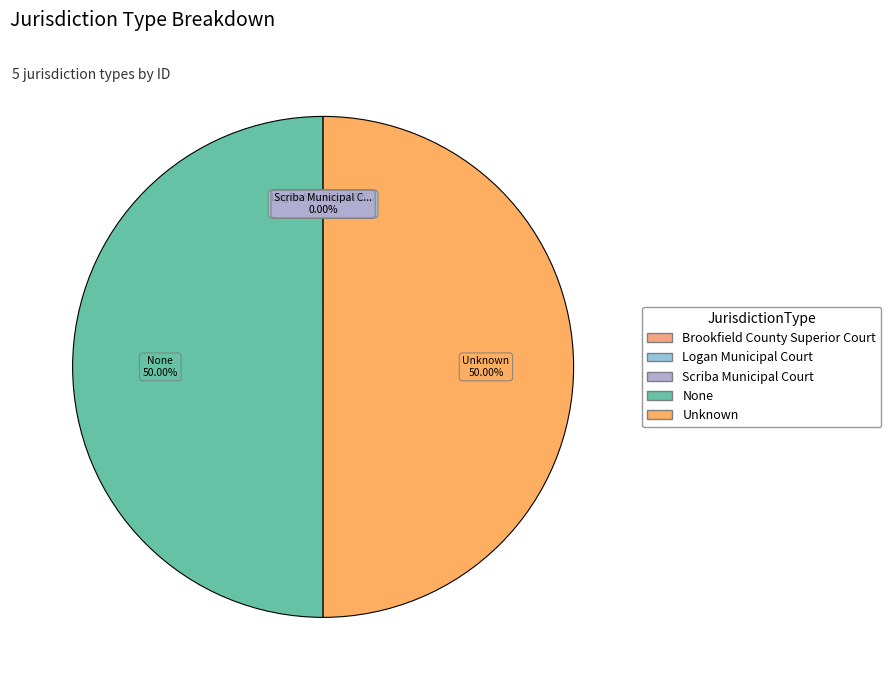

What is the smallest slice in the pie chart?

Brookfield County Superior Court